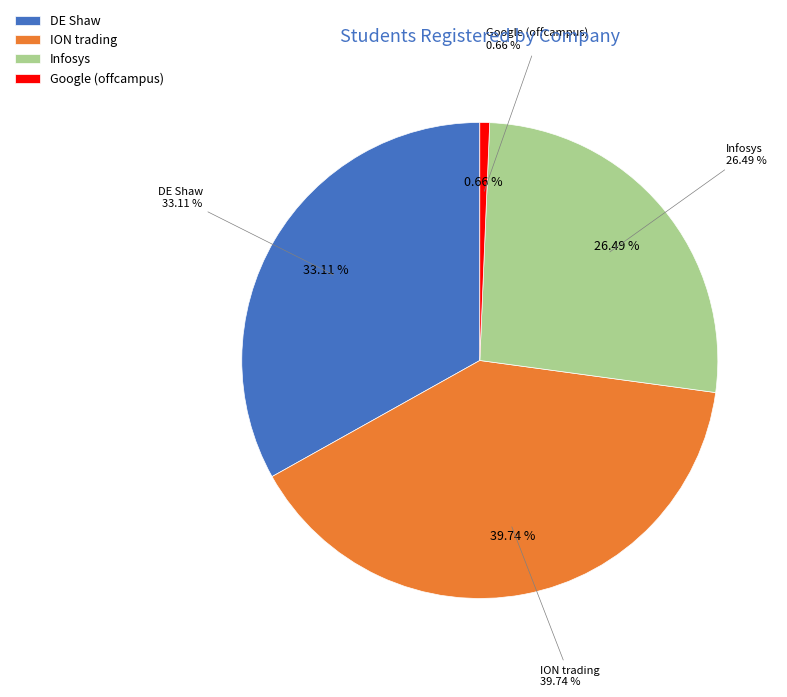

The DE Shaw slice represents 44% of the pie. True or false?

False